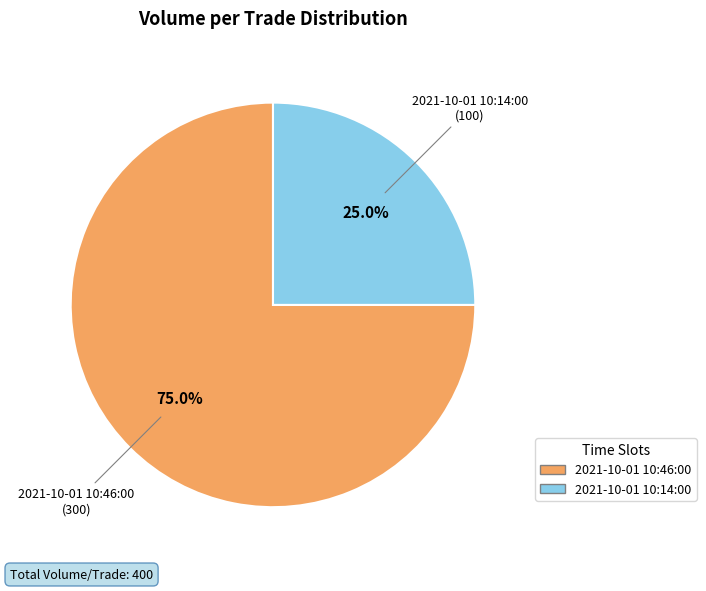

Which has a higher value, 2021-10-01 10:14:00 or 2021-10-01 10:46:00?

2021-10-01 10:46:00